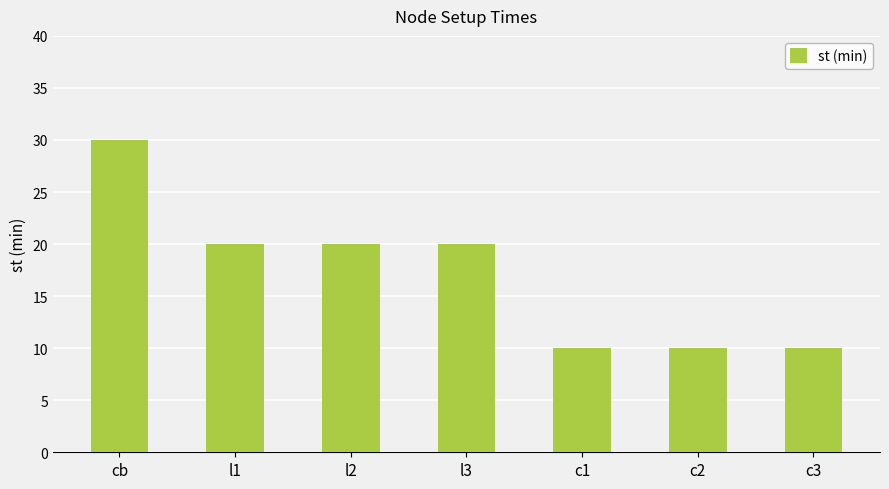

What is the sum of the values at l3 and l2?

40